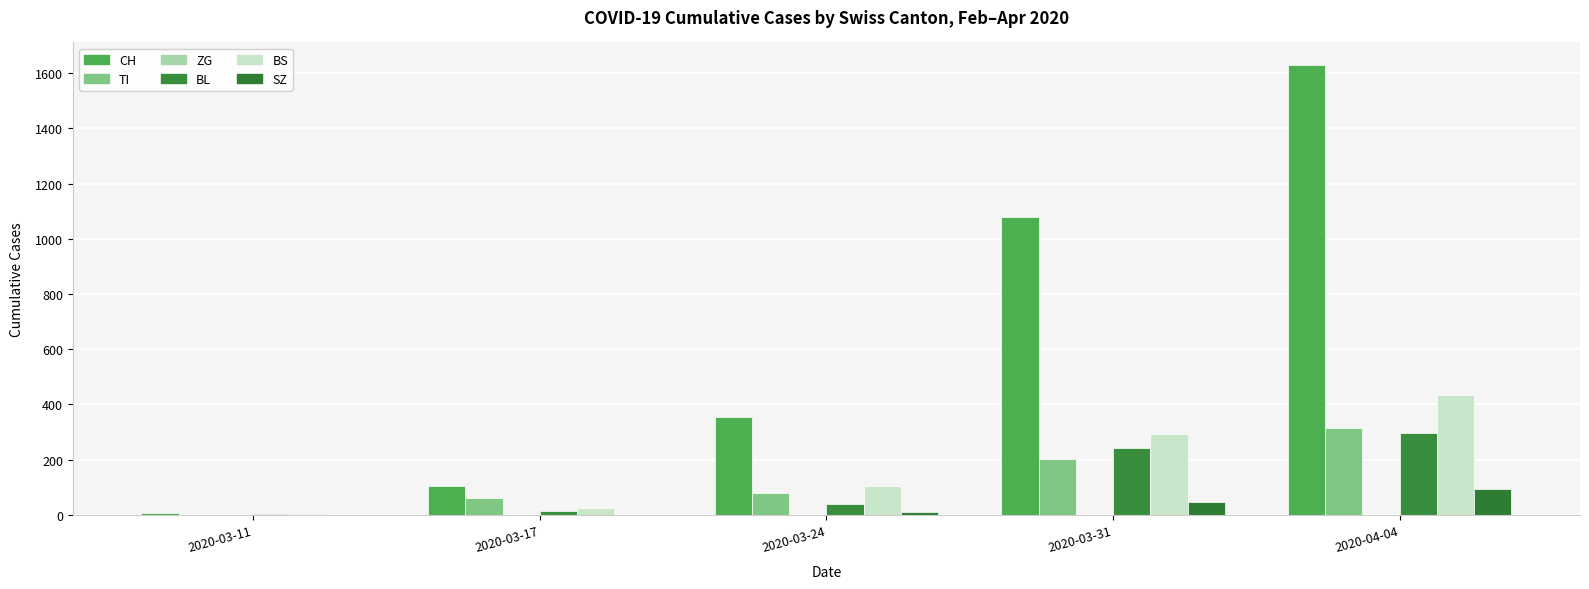

How many data points does each series have?

5